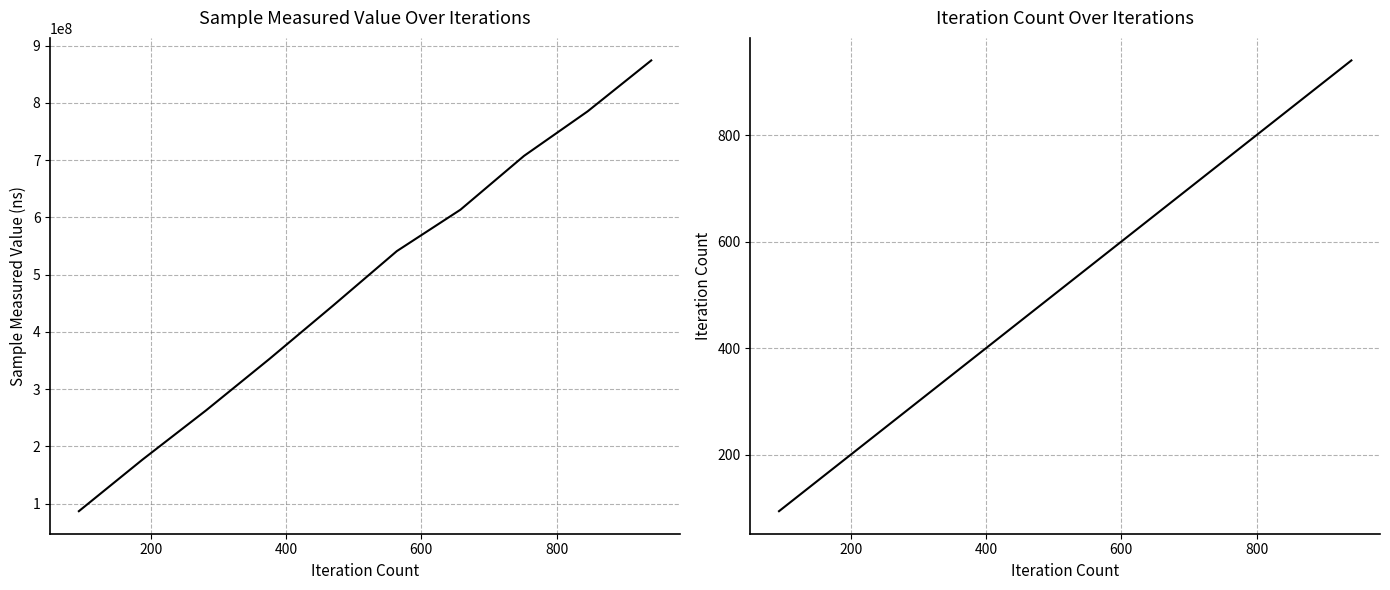

Rank the series by their maximum value, from highest to lowest.

sample_measured_value, iteration_count